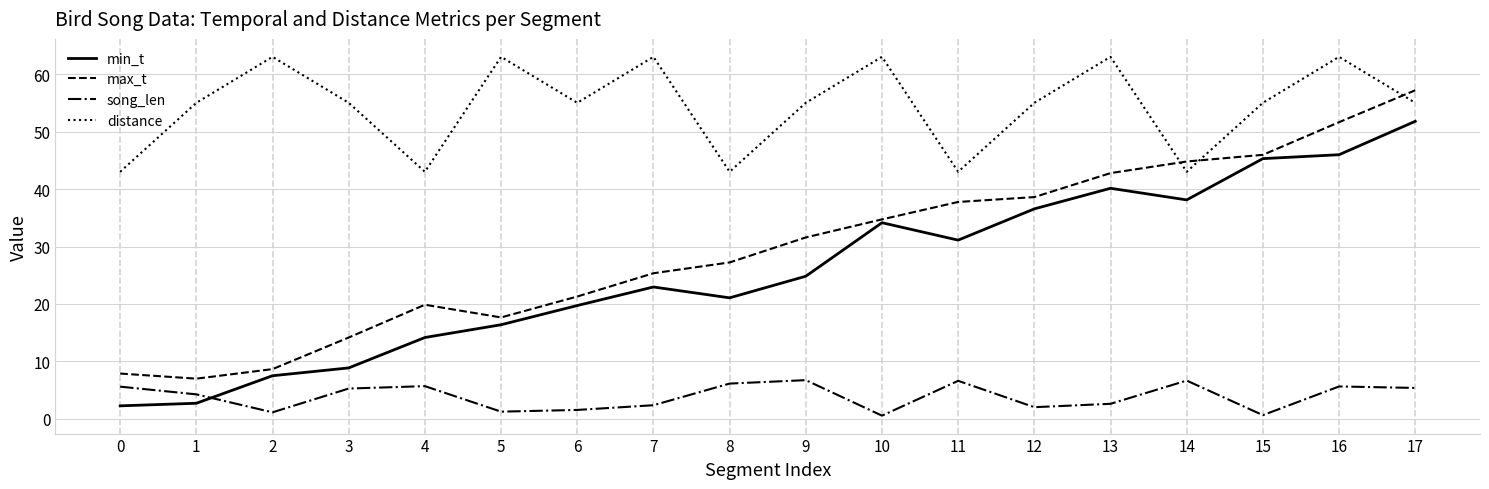

True or false: max_t has more than 0 interior local peaks.

True